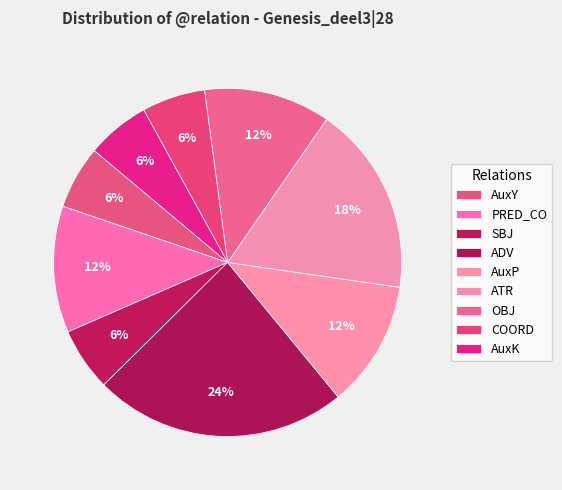

What is the largest slice in the pie chart?

ADV